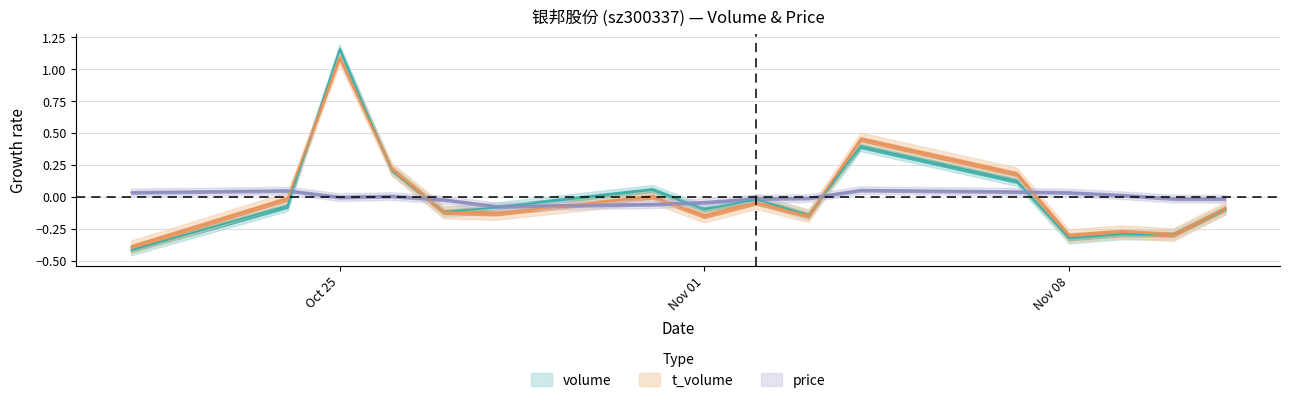

Which series ends up on top after the final intersection of price and volume?

price